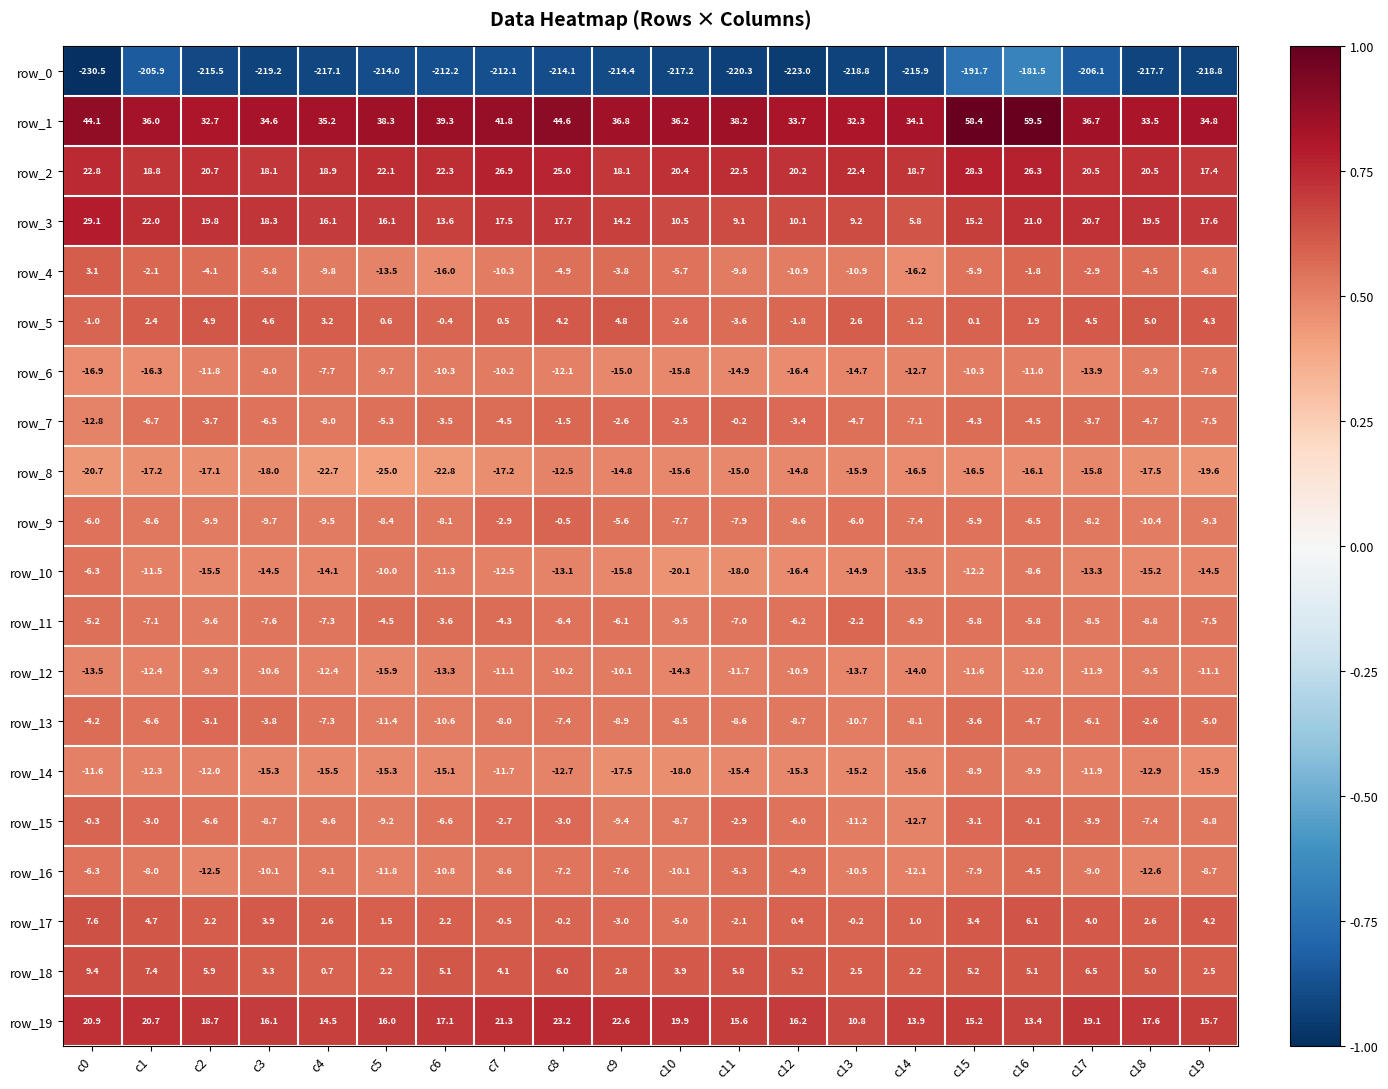

What is the spread (max minus min) of values at c1?

241.9